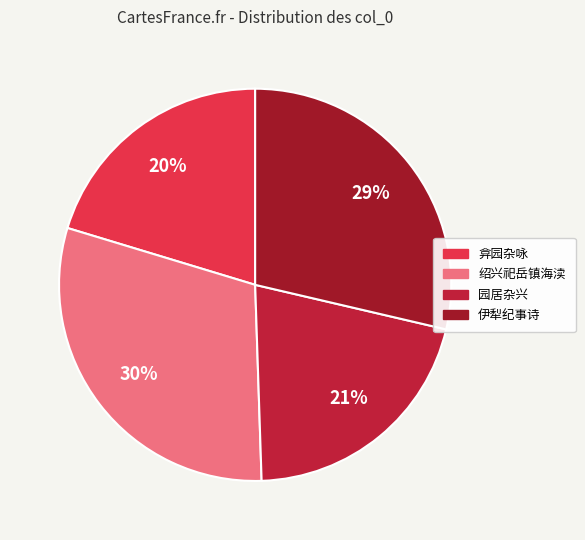

How many slices are in this pie chart?

4